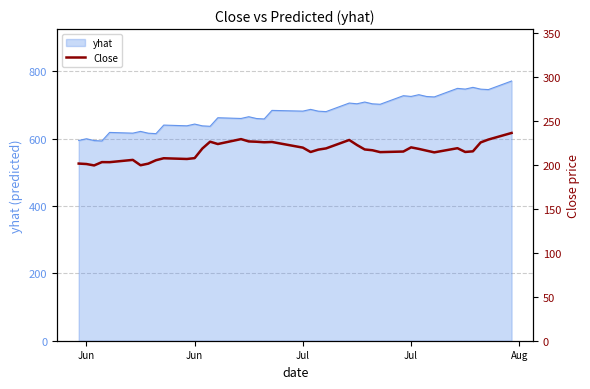

True or false: the data shows 55.8 at 15.

False